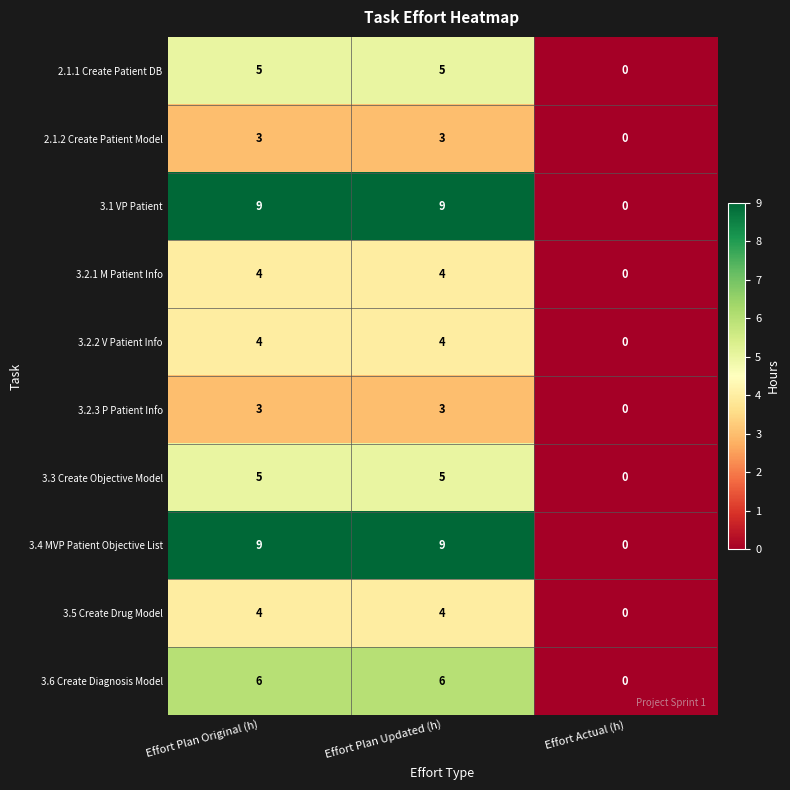

What is the maximum value shown in the chart?

9